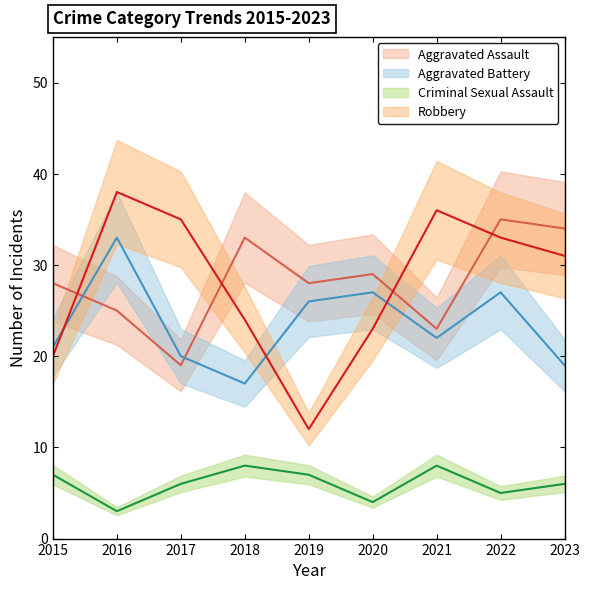

What value does the Criminal Sexual Assault series have at 2019?

7